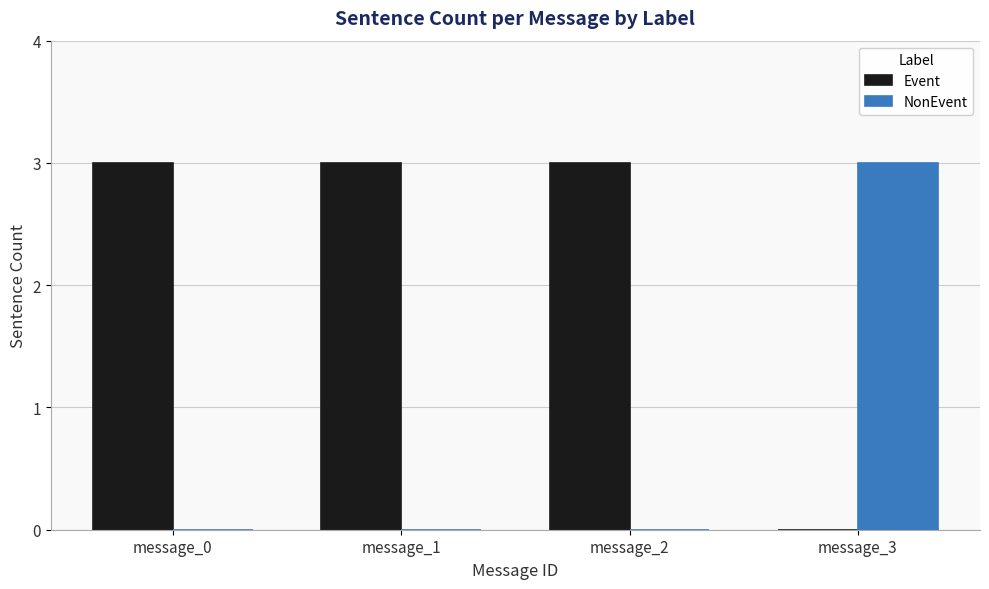

At which label does NonEvent reach its peak?

message_3